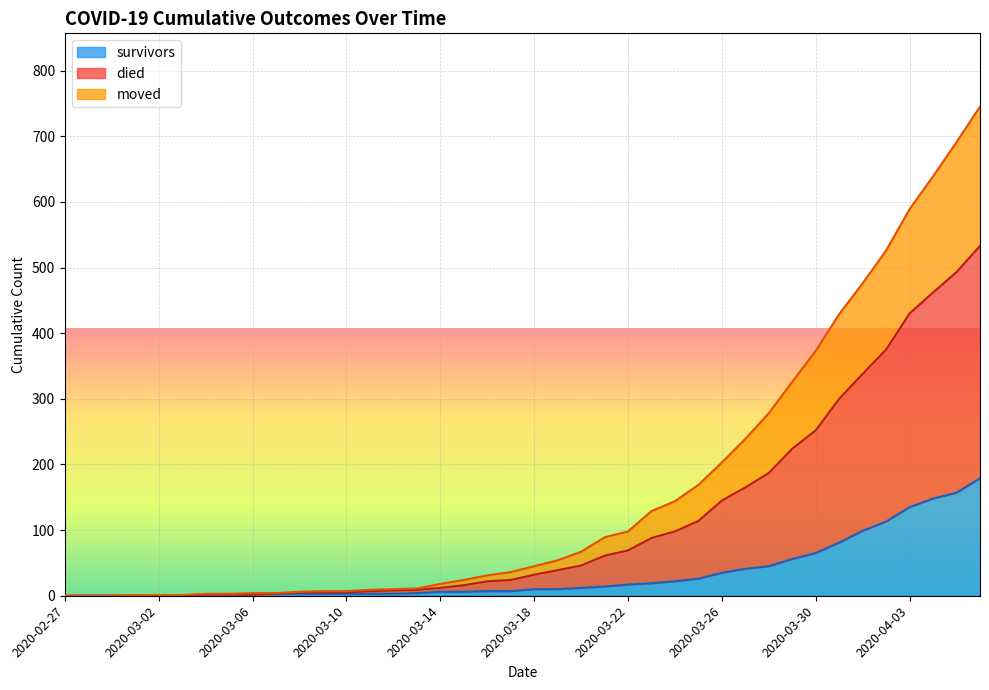

What is the maximum value for survivors?

179